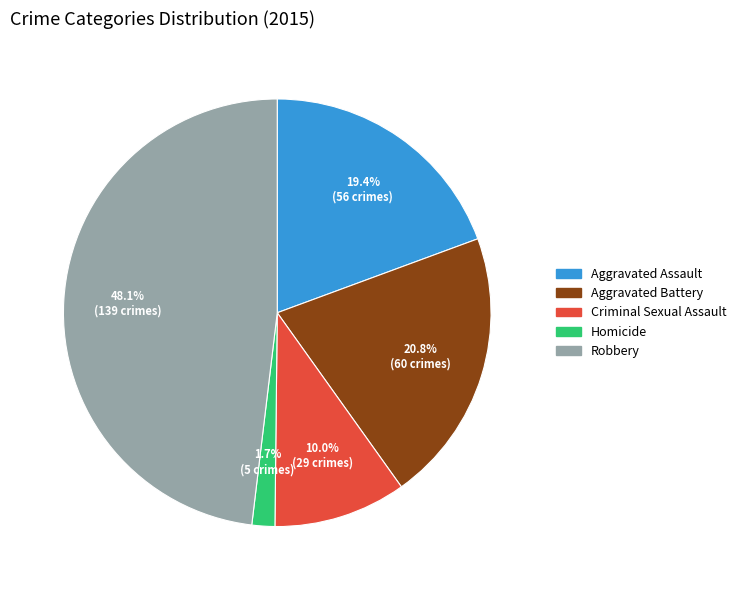

To the nearest percent, what is the difference between the largest and smallest slice percentages?

46%